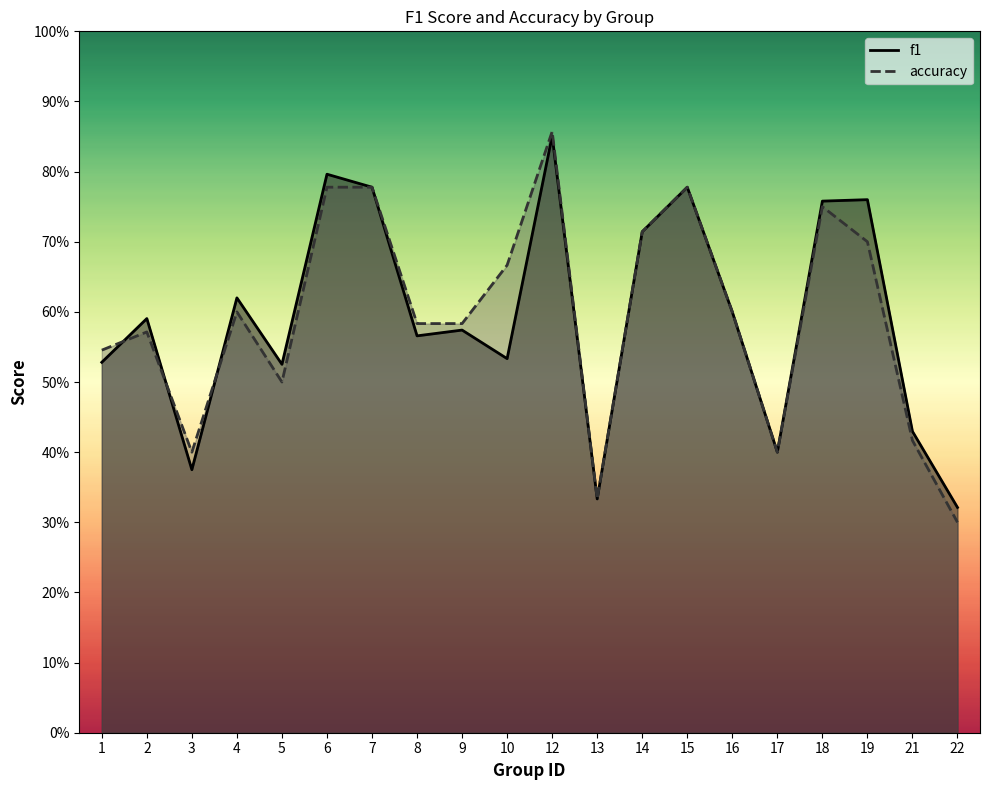

List the series in order of their peak value, lowest first.

f1, accuracy